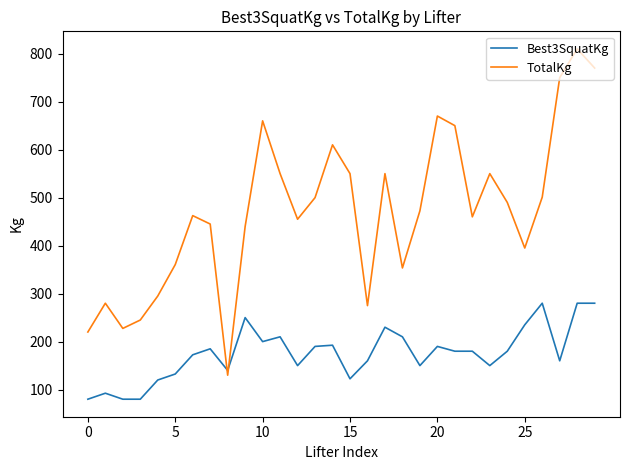

Rank the series by their maximum value, from lowest to highest.

Best3SquatKg, TotalKg